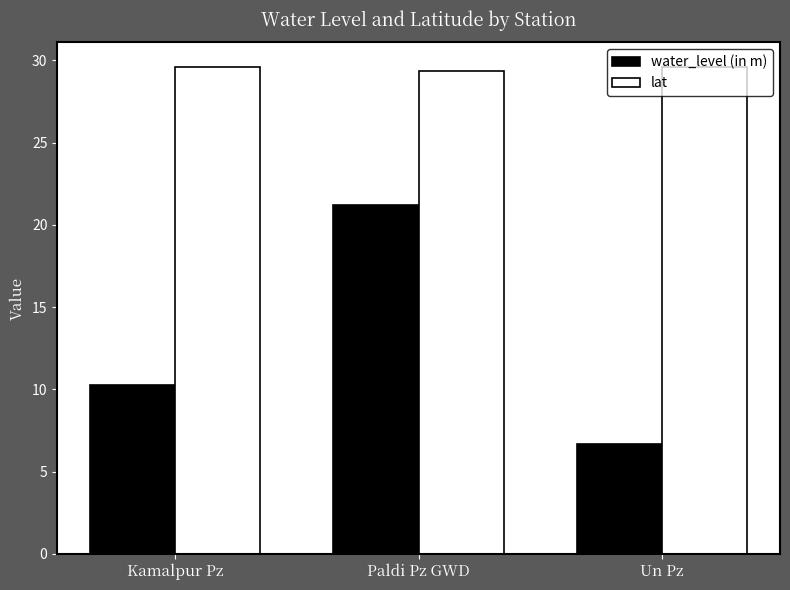

Rank the series at Un Pz from lowest to highest value.

water_level (in m), lat